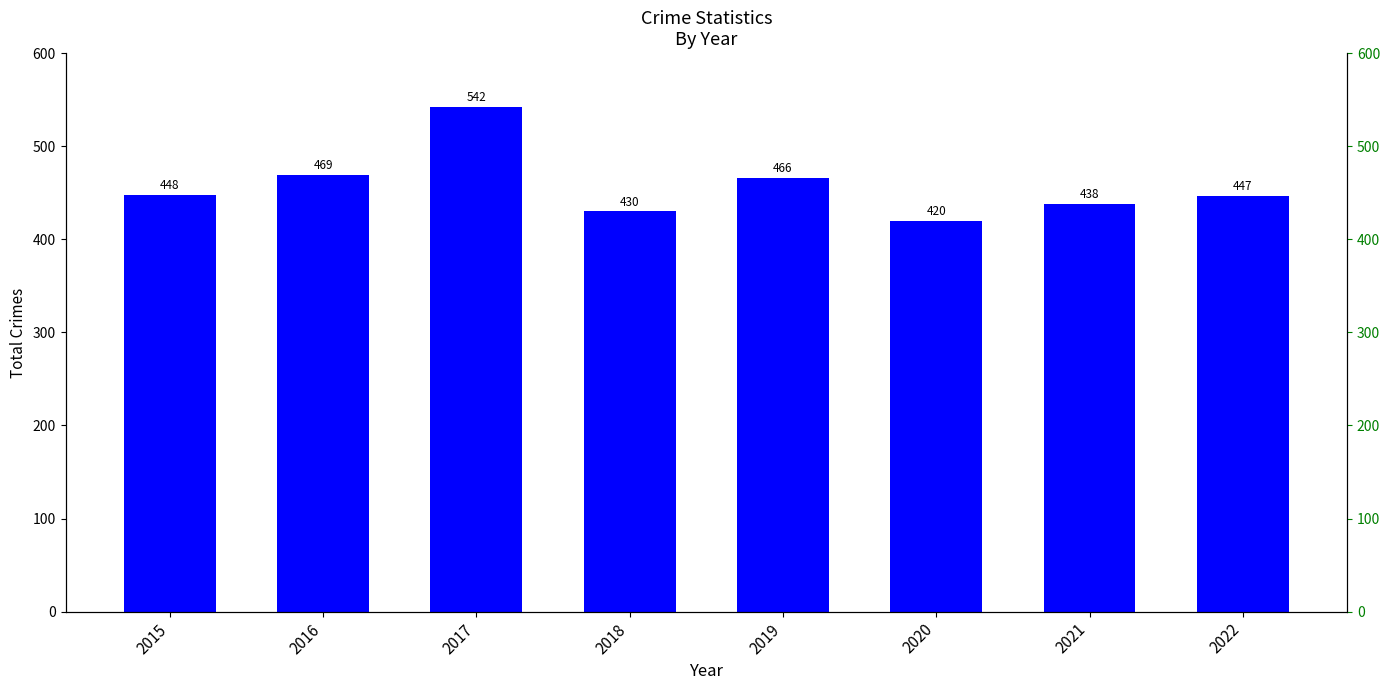

Reading left to right, what are all the values shown in this chart?

448	469	542	430	466	420	438	447